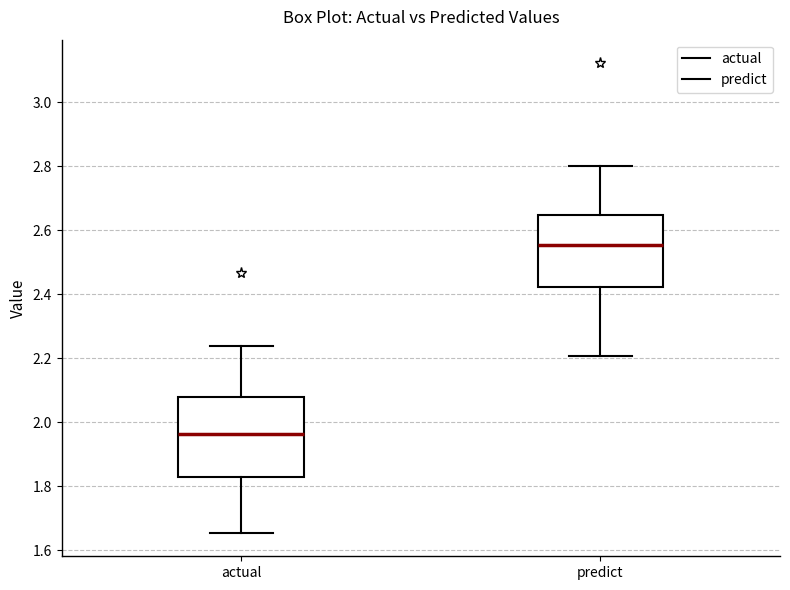

Which box has the highest median line?

predict